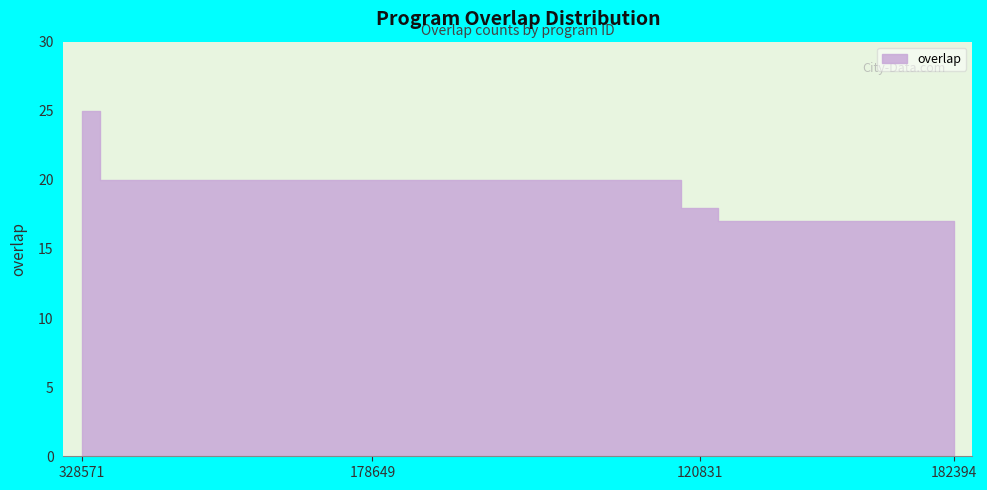

The chart shows a value of 20 at 254196. True or false?

True